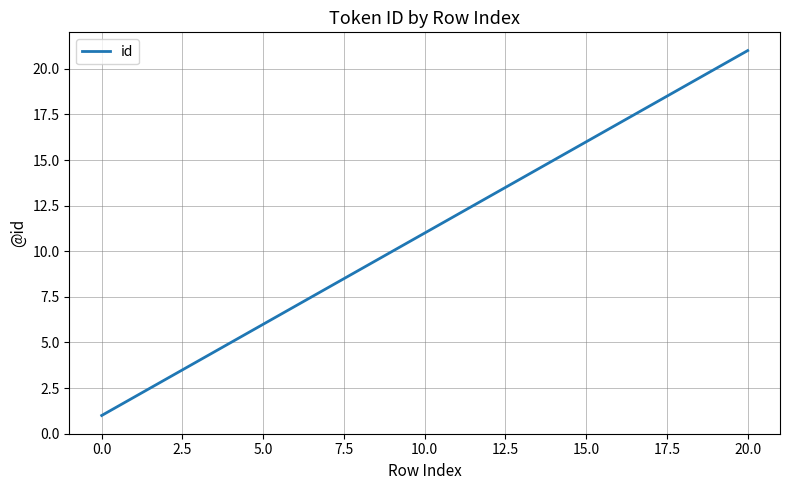

Does the chart display data point markers on the line(s)?

No